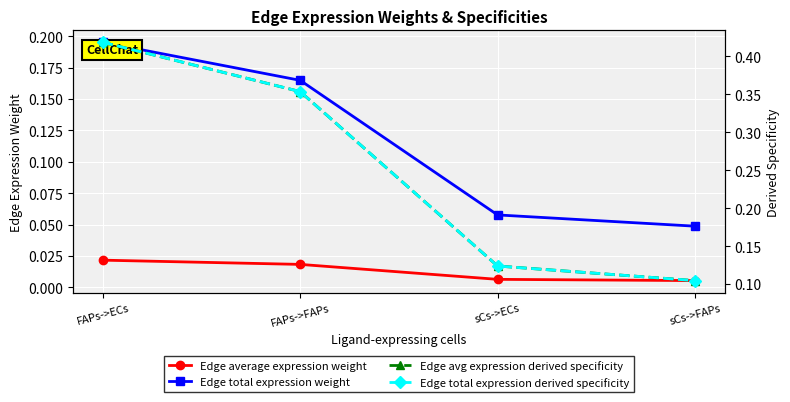

What is the label of the 2nd point from the right?

sCs->ECs